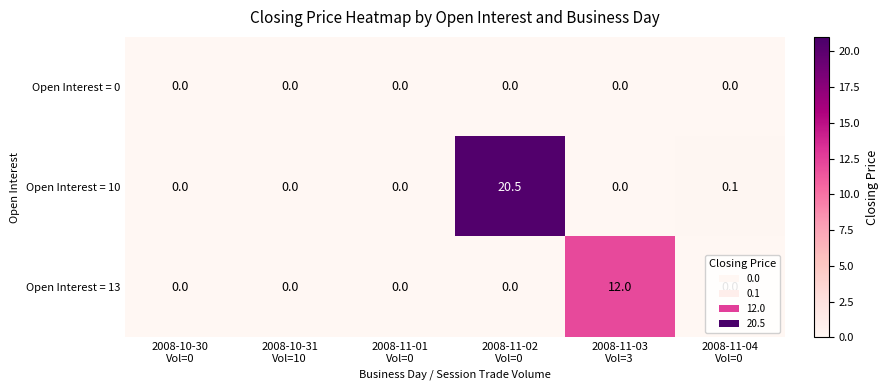

What is the sum of all Open Interest = 13 values?

12.0